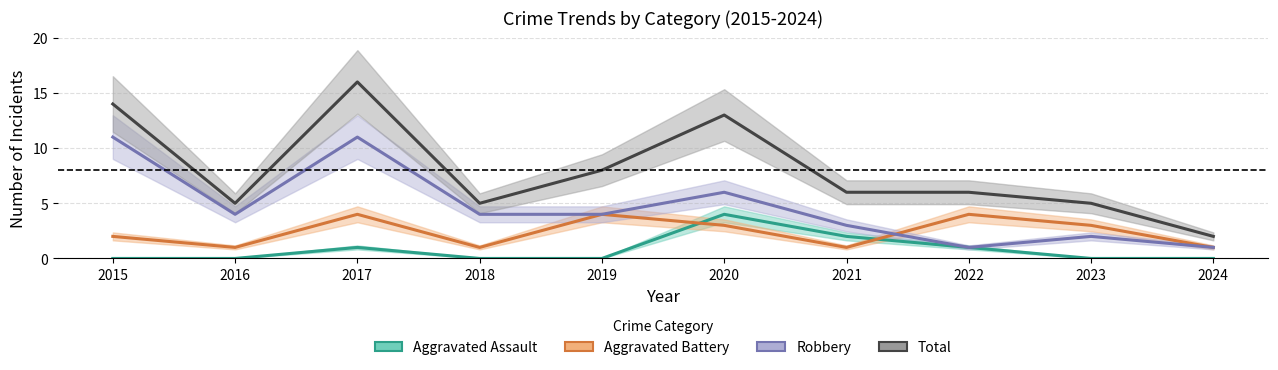

What is the sum of all Aggravated Battery values?

24